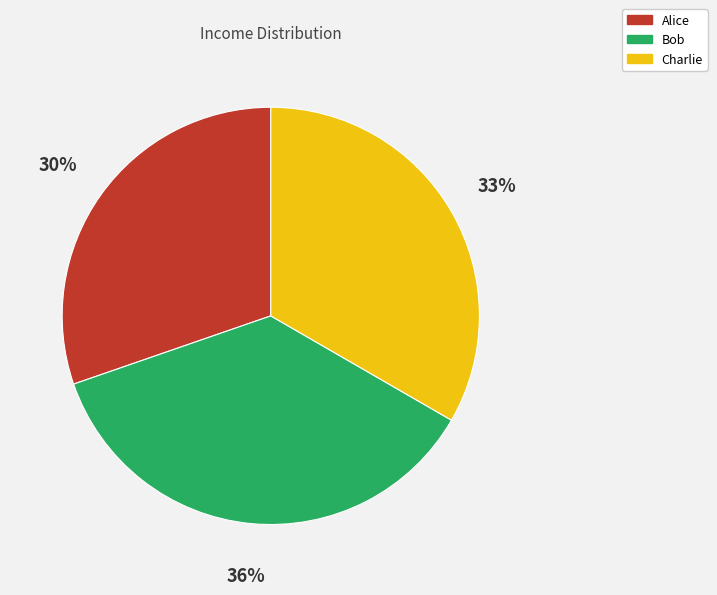

To the nearest percent, what portion does Bob represent?

36%